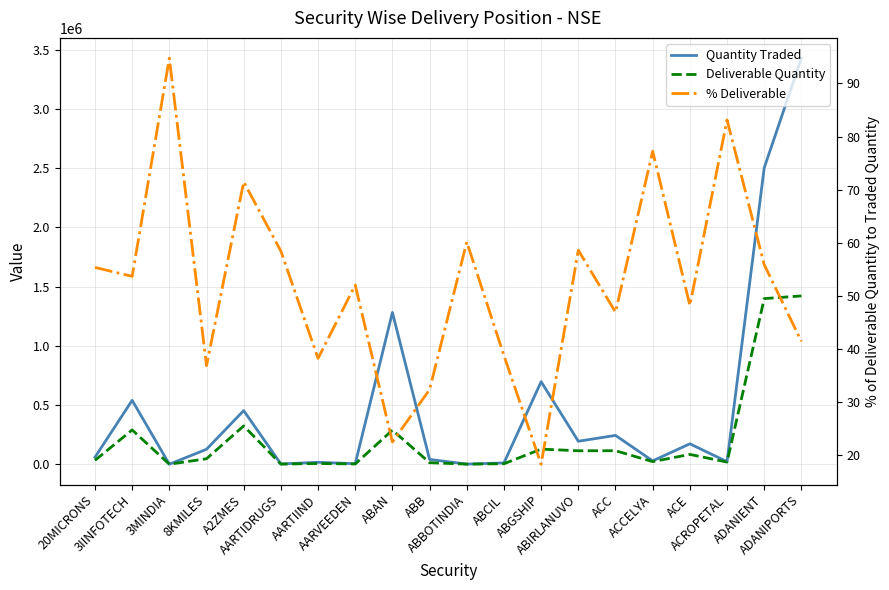

Reading left to right, list all the values displayed in this chart.

Quantity Traded: 59124.0	539831.0	267.0	126515.0	453174.0	2457.0	16413.0	4596.0	1282011.0	40834.0	1534.0	11160.0	697399.0	194270.0	243557.0	28523.0	172550.0	21870.0	2503306.0	3429442.0
Deliverable Quantity: 32735.0	289815.0	253.0	46640.0	323900.0	1436.0	6276.0	2392.0	288438.0	13224.0	923.0	4327.0	127790.0	113870.0	114357.0	22038.0	83210.0	18182.0	1399038.0	1421643.0
% Deliverable: 55.4	53.7	94.8	36.9	71.5	58.5	38.2	52.0	22.5	32.4	60.2	38.8	18.3	58.6	47.0	77.3	48.2	83.1	55.9	41.5